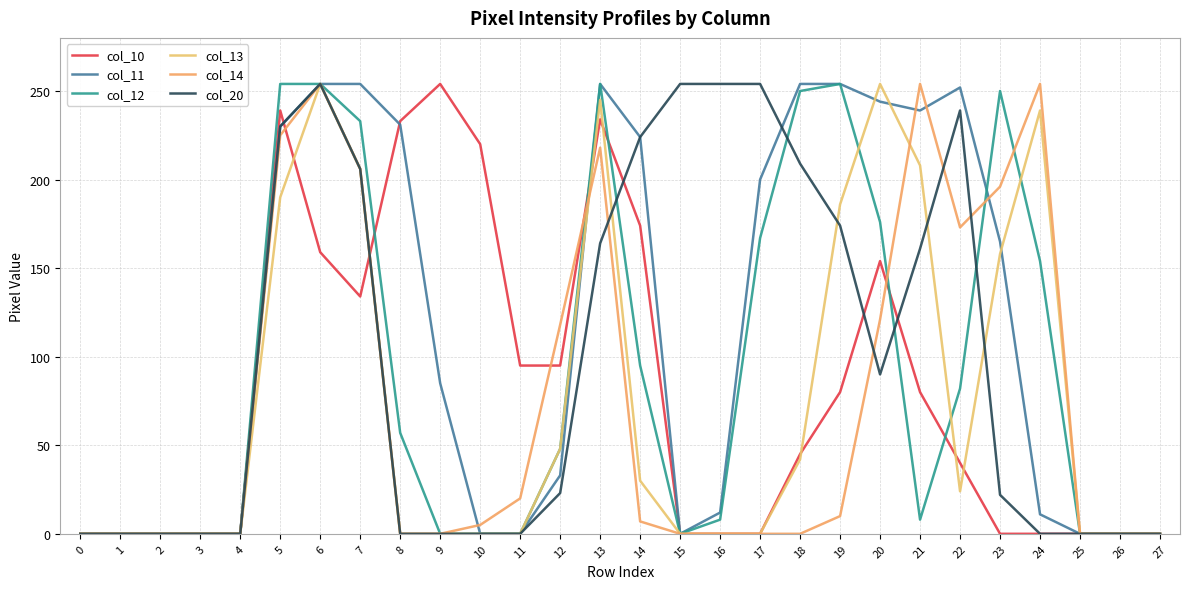

How many values in the col_20 series are below 23?

14